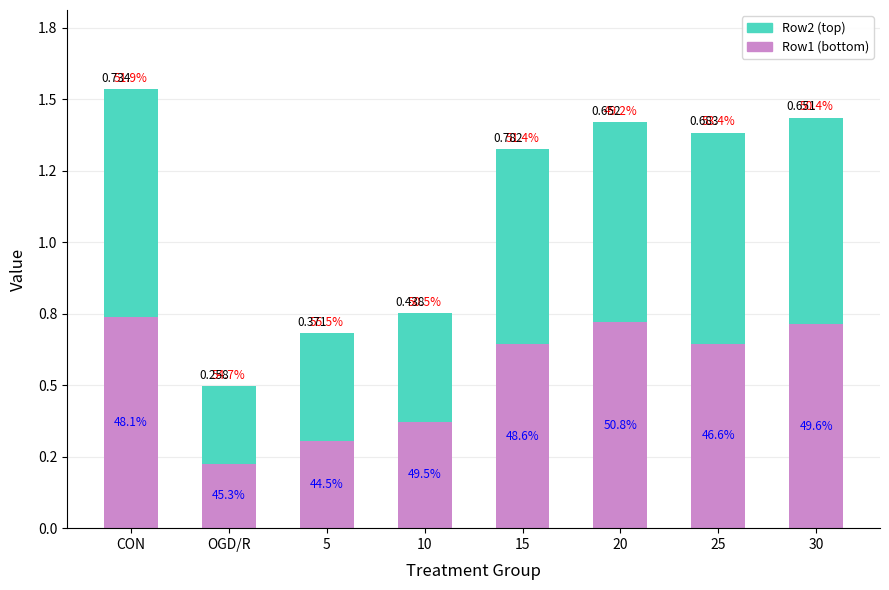

Does the chart contain any negative values?

No